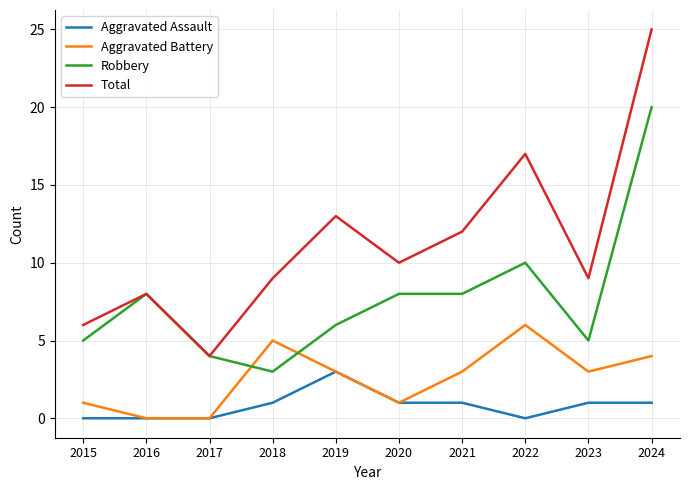

Is it true that Robbery equals 4 at 2017?

True